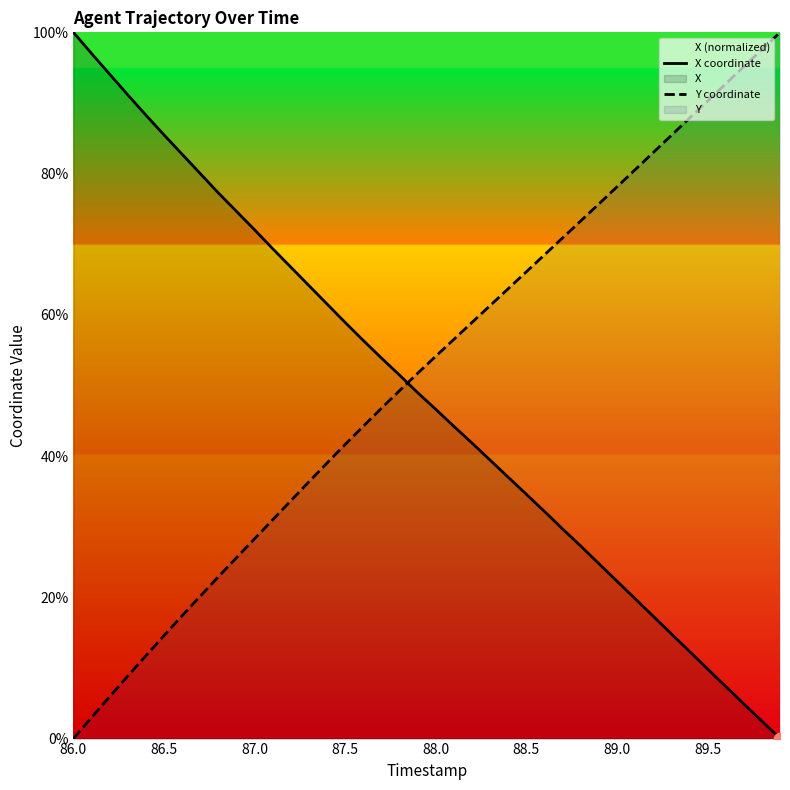

How many times do X coordinate and Y coordinate cross each other?

1